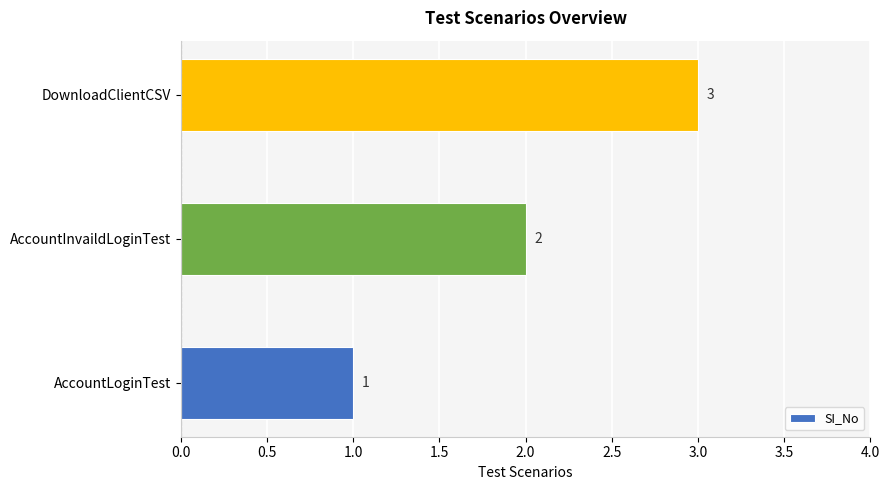

What is the change in value from AccountLoginTest to DownloadClientCSV?

+2